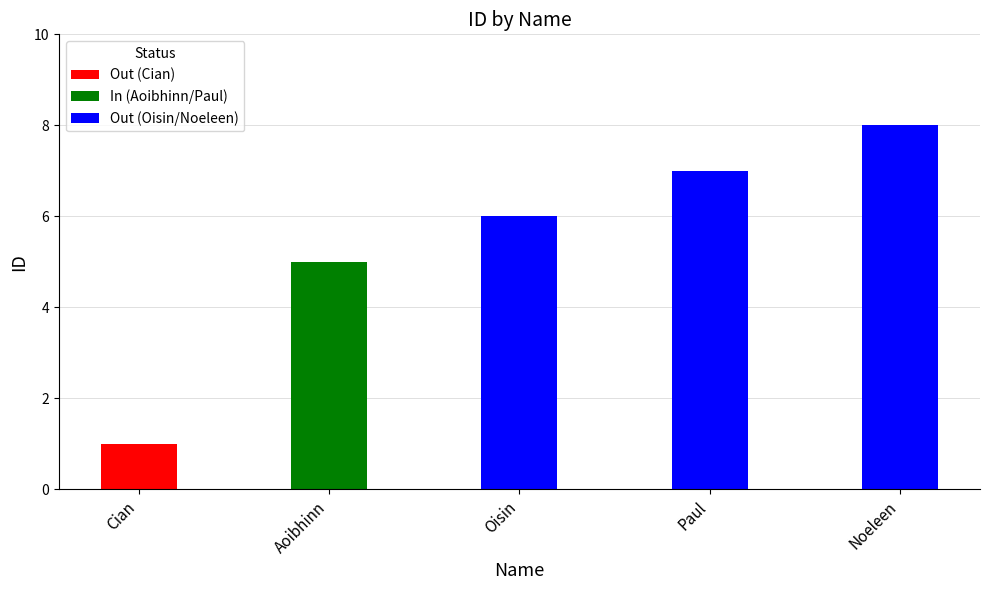

What is the difference between the maximum and second lowest values?

3